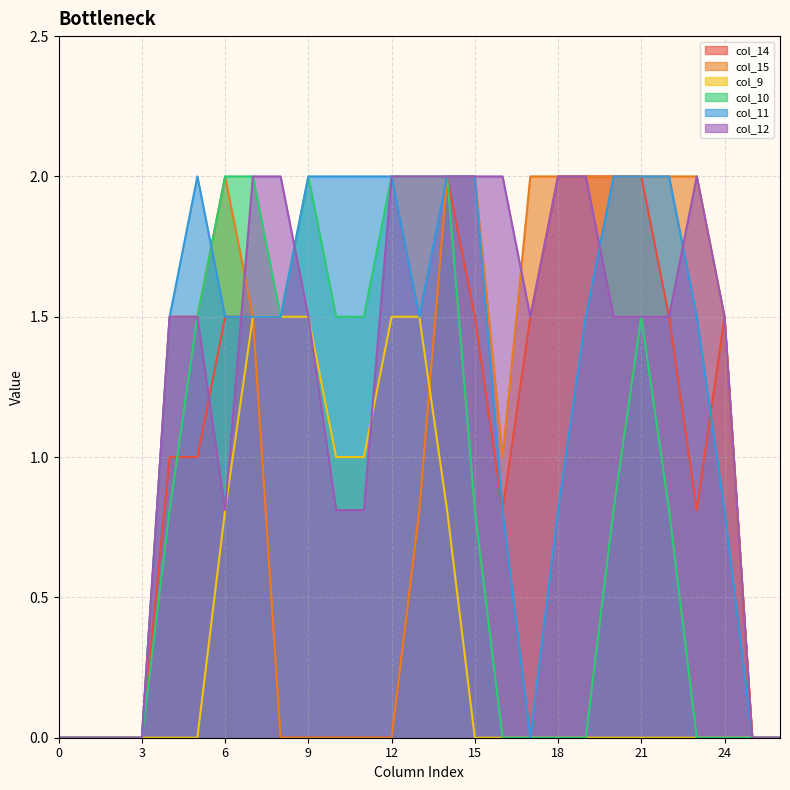

What is the difference between the highest and lowest values at 21?

2.0